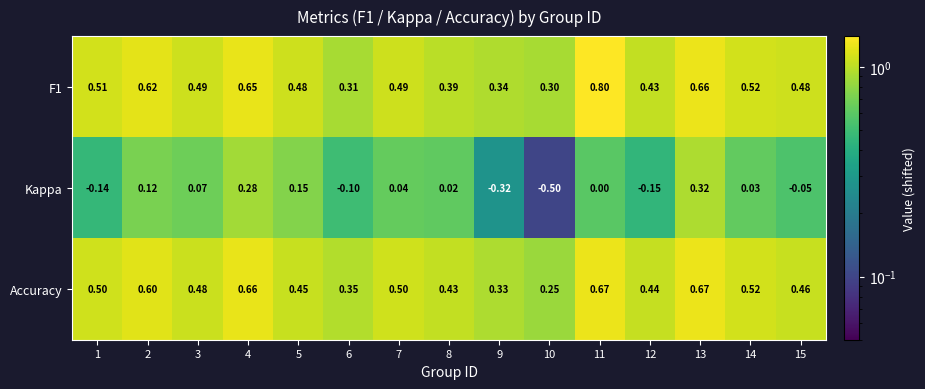

Is the value of F1 at 5 greater than the value of Kappa at 12?

Yes